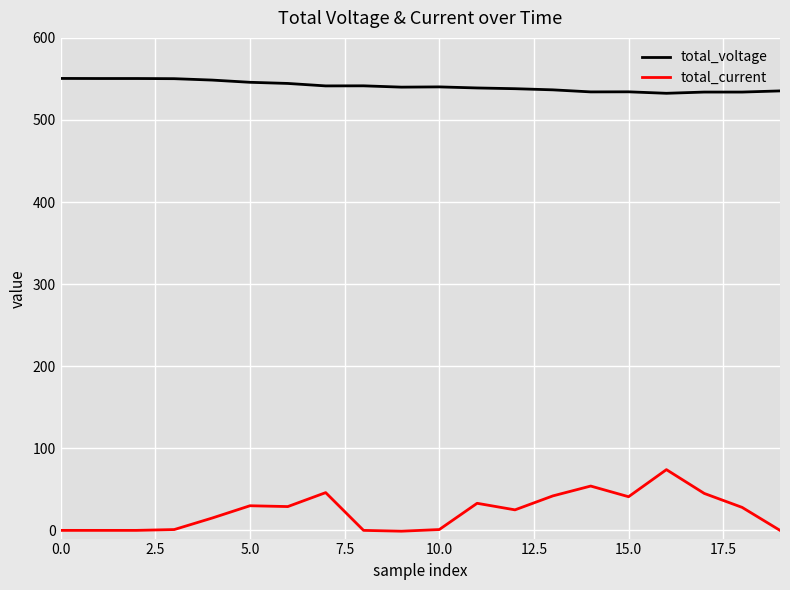

What is the highest value of the total_voltage series?

550.6